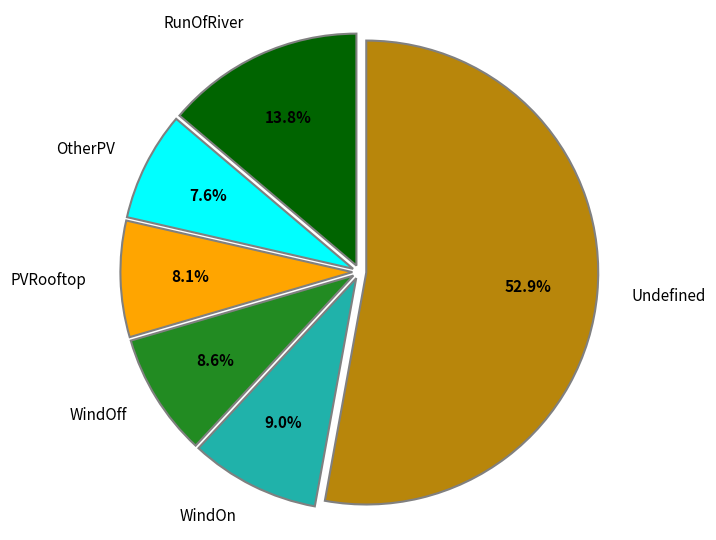

To the nearest percent, what is the difference between the largest and smallest slice percentages?

45%